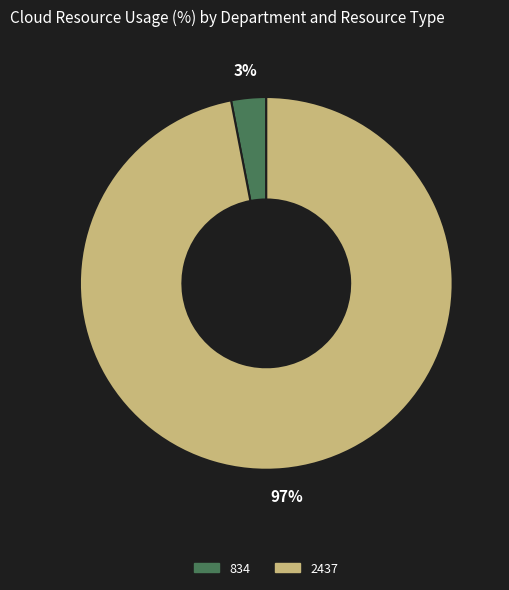

Which slice is the largest?

2437